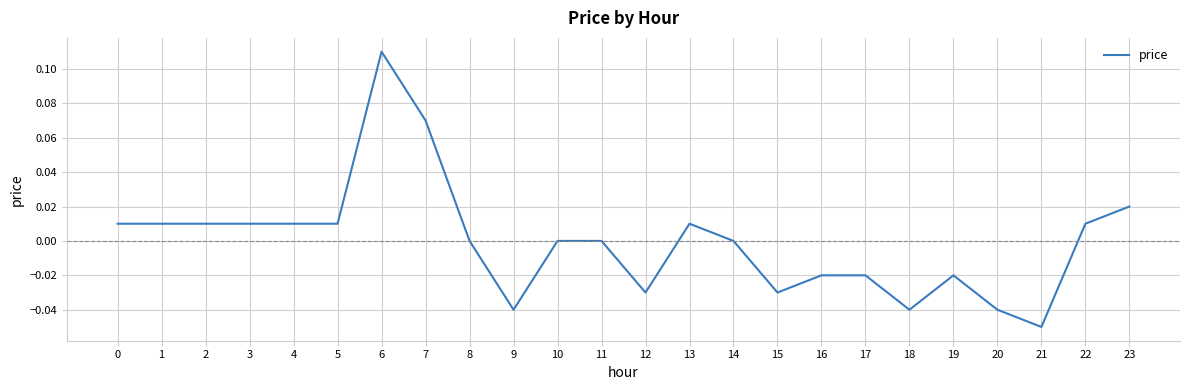

The value at 23 is 0.0. True or false?

True